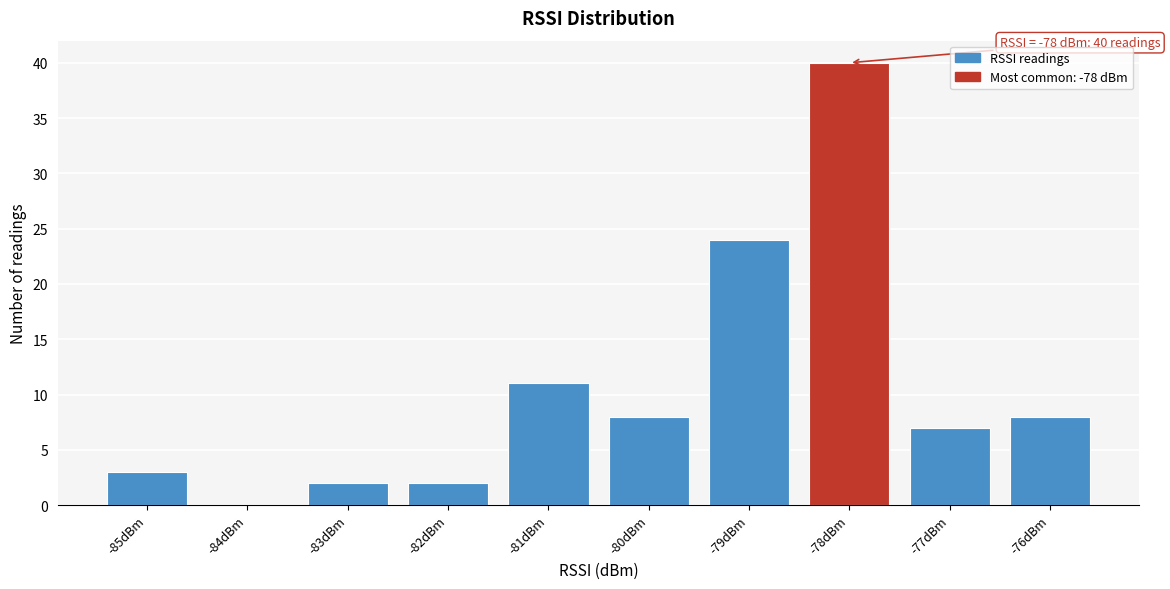

Which range on the x-axis has the tallest bar?

-78.5 to -77.5